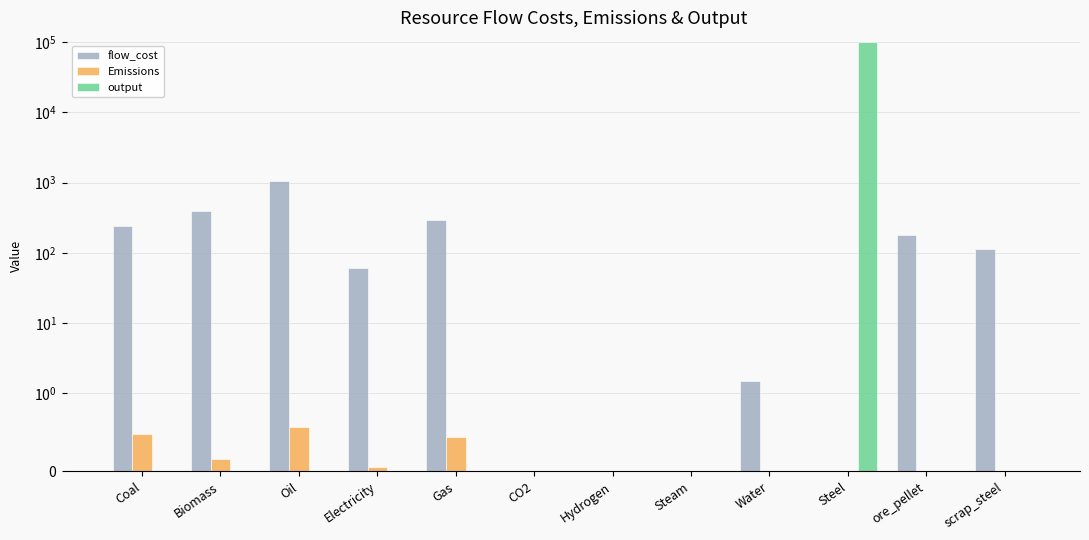

At how many categories does at least one series exceed 8525?

1